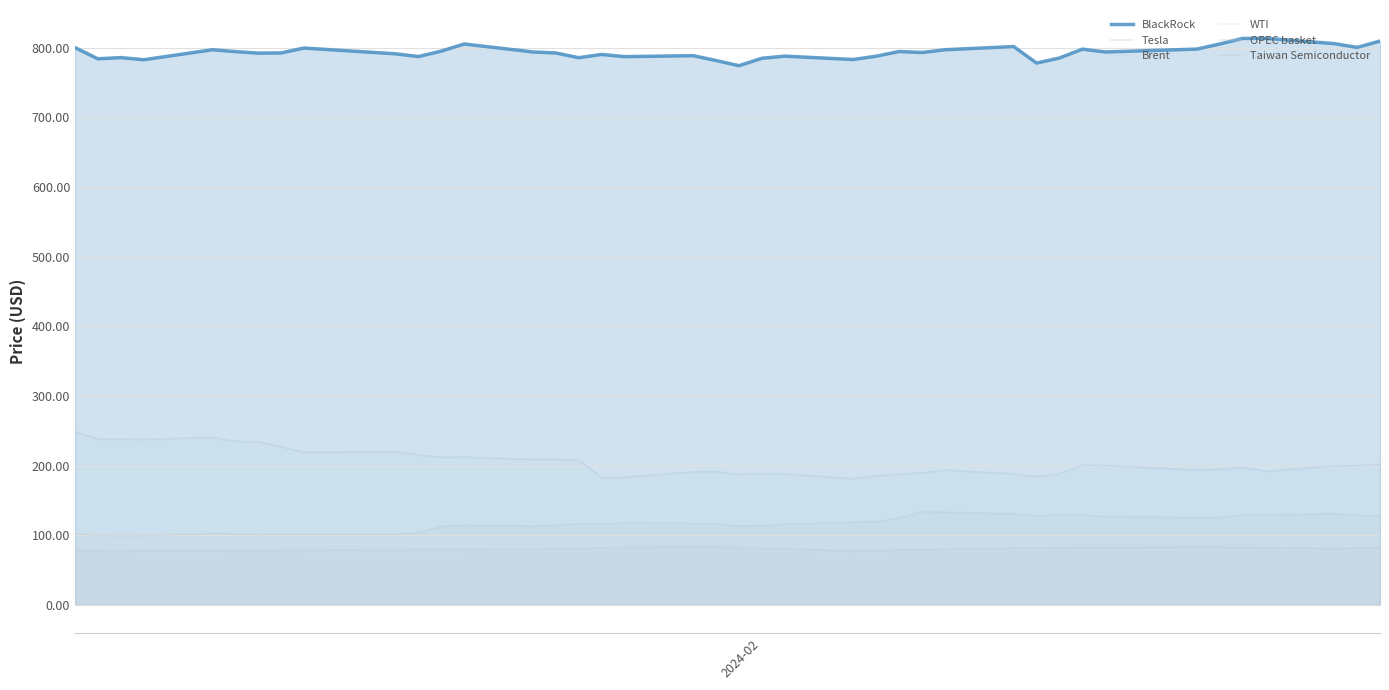

Reading right to left, transcribe all the data shown in this chart.

BlackRock: 809.7	800.5	806.0	813.6	813.4	805.5	798.1	794.0	798.0	785.4	778.1	801.8	797.2	793.2	794.7	788.0	783.2	788.0	784.9	774.3	781.7	788.7	787.3	790.5	785.8	792.6	794.0	805.4	795.3	787.4	791.4	799.6	792.6	792.4	794.5	797.2	782.8	786.0	784.1	800.3
Tesla: 202.0	199.7	199.4	192.0	197.4	194.8	193.8	199.9	200.4	188.7	184.0	188.1	193.6	189.6	187.6	185.1	181.1	187.9	188.9	187.3	191.6	190.9	183.2	182.6	207.8	209.1	208.8	212.2	211.9	215.6	219.9	218.9	227.2	233.9	235.0	240.4	237.5	237.9	238.4	248.4
Brent: 82.0	81.9	81.7	82.1	82.3	82.4	82.5	82.3	82.2	82.2	82.1	82.1	80.4	79.8	79.2	78.6	78.1	79.8	80.3	80.9	81.5	82.0	81.0	80.7	80.4	80.0	79.7	78.7	78.4	78.1	77.8	77.1	76.9	76.7	76.6	76.4	76.2	76.1	76.0	75.9
WTI: 77.9	77.7	77.6	77.9	78.0	78.1	78.2	77.6	77.4	77.2	77.1	76.9	75.1	74.6	74.0	73.4	72.8	74.5	75.1	75.6	76.2	76.8	76.1	75.9	75.6	75.4	75.2	73.8	73.3	72.9	72.4	71.6	71.4	71.2	71.0	70.8	70.6	70.5	70.4	70.4
OPEC basket: 81.6	81.2	80.8	81.8	82.2	82.5	82.8	82.1	82.0	81.8	81.6	81.4	79.7	79.2	78.6	78.0	77.5	80.3	81.3	82.3	83.2	84.2	82.3	81.7	81.1	80.4	79.8	79.5	79.4	79.3	79.2	78.7	78.6	78.4	78.3	78.2	78.2	78.3	78.3	78.3
Taiwan Semiconductor: 127.4	128.6	130.6	129.5	129.1	125.3	125.3	126.7	129.0	129.3	127.5	130.5	133.1	133.7	125.0	119.4	118.8	115.8	113.4	113.0	116.1	117.0	117.3	116.6	116.5	114.1	113.0	114.2	113.0	103.0	101.7	101.2	101.2	100.8	101.9	102.2	99.6	99.1	100.2	101.5